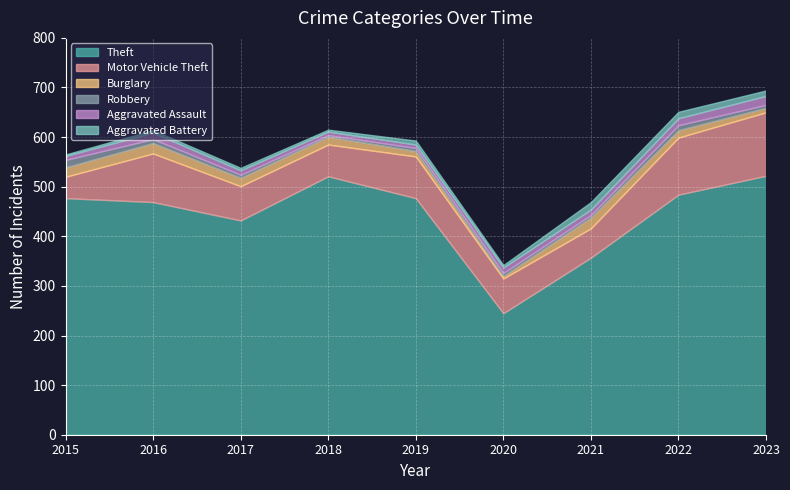

True or false: Theft has more than 0 points higher than both neighbors.

True